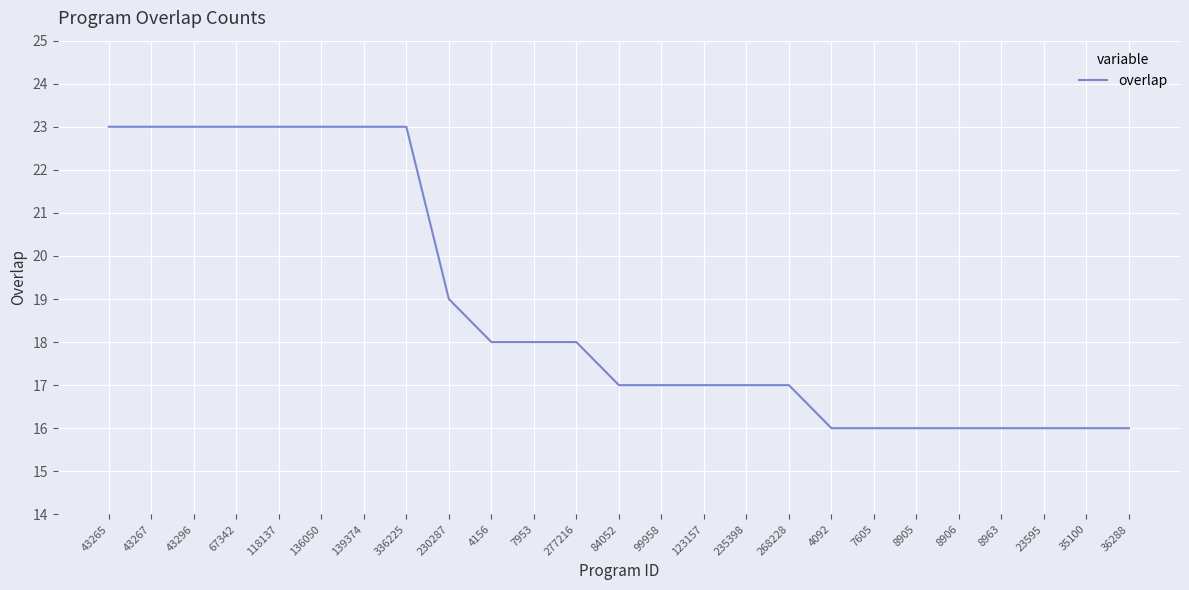

The value at 43296 is 32. True or false?

False